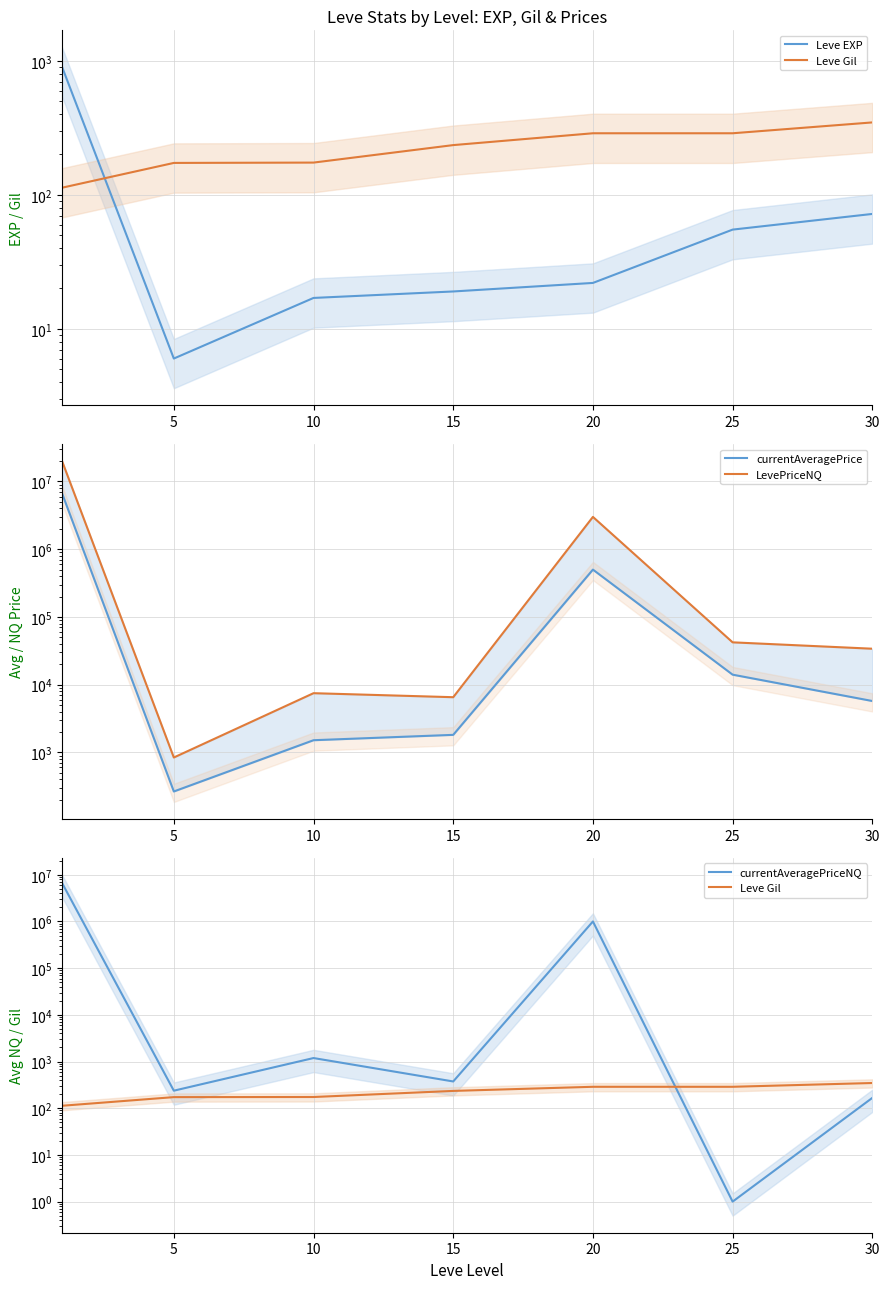

What is the average value of the currentAveragePriceNQ series?

1095644.4